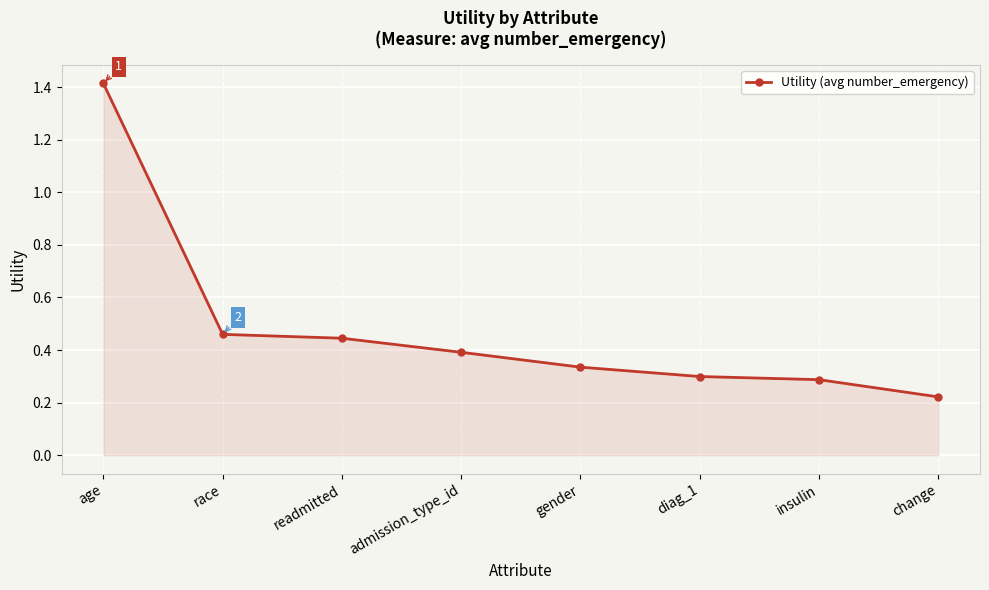

Between race and diag_1, which is larger?

race